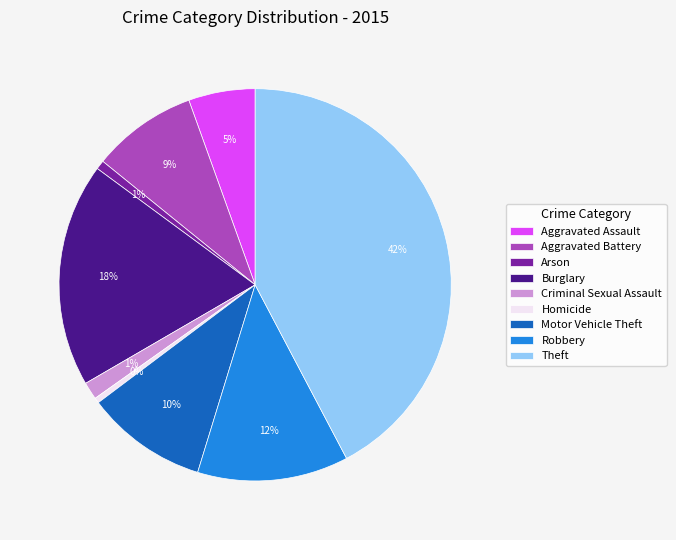

The Robbery slice represents 7% of the pie. True or false?

False